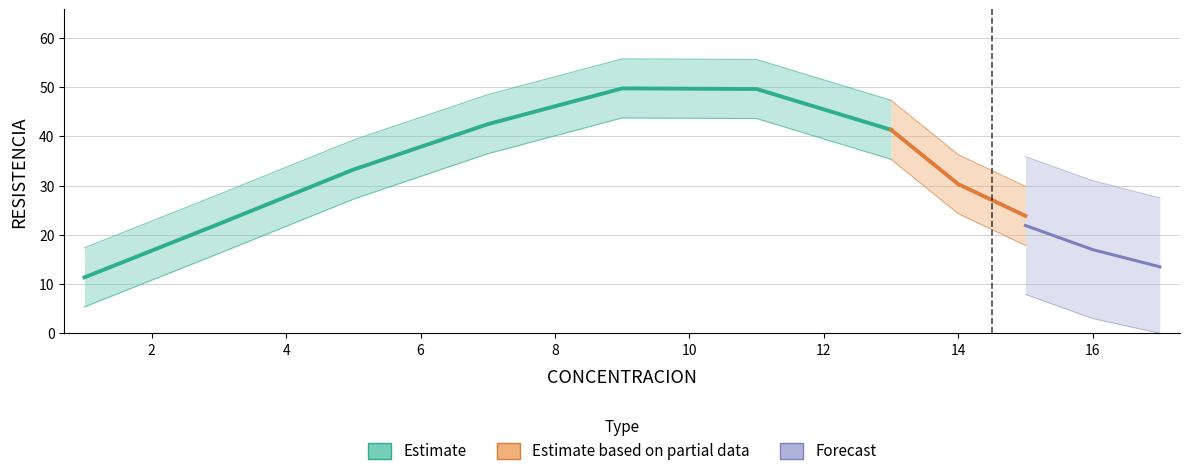

What is the difference between the values at 13 and 3?

18.8